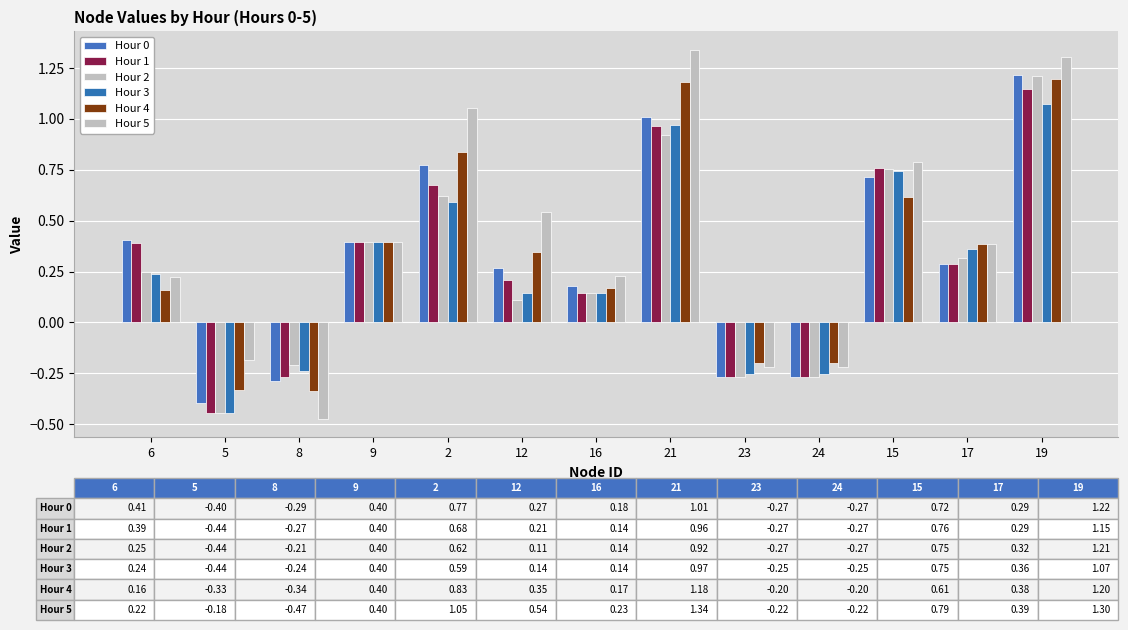

What is the label of the 13th bar from the right?

6